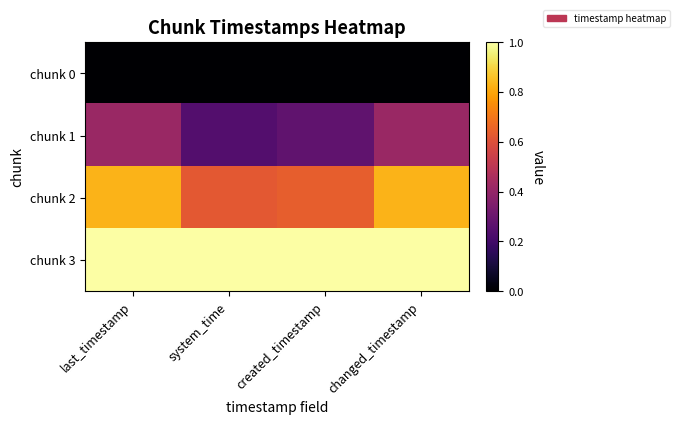

Reading left to right, list all the values displayed in this chart.

chunk 0: last_timestamp=0.0	system_time=0.0	created_timestamp=0.0	changed_timestamp=0.0
chunk 1: last_timestamp=0.4	system_time=0.2	created_timestamp=0.3	changed_timestamp=0.4
chunk 2: last_timestamp=0.8	system_time=0.6	created_timestamp=0.6	changed_timestamp=0.8
chunk 3: last_timestamp=1.0	system_time=1.0	created_timestamp=1.0	changed_timestamp=1.0